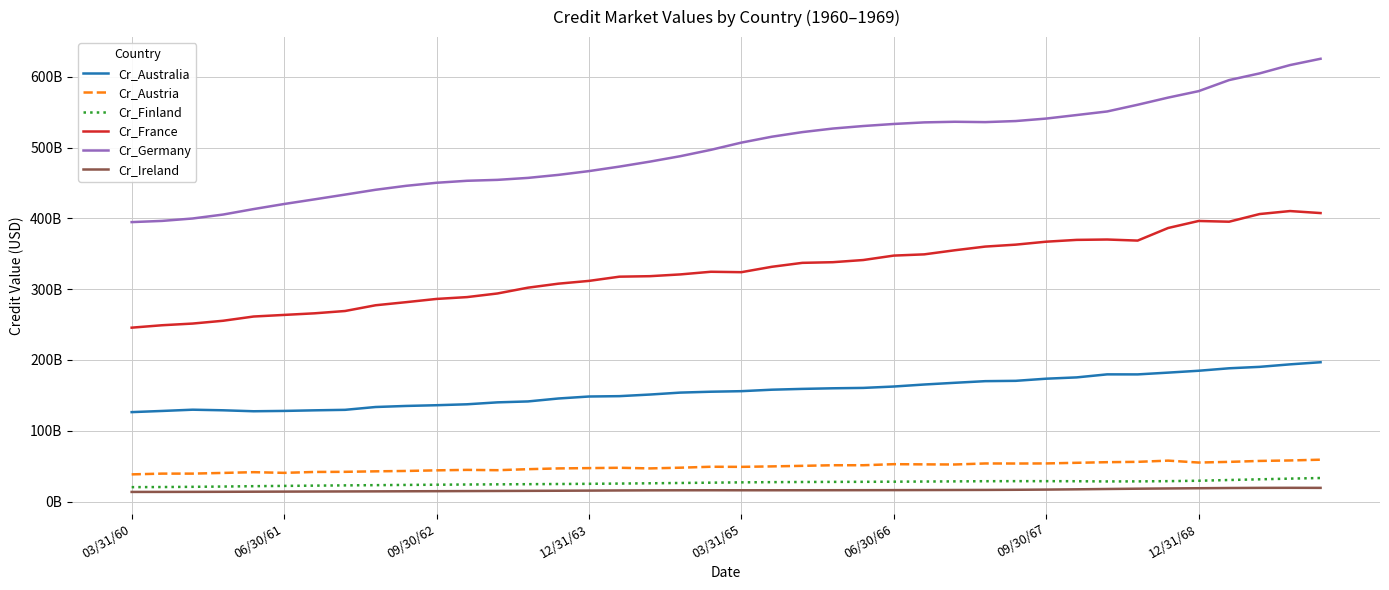

Does the chart display data point markers on the line(s)?

No